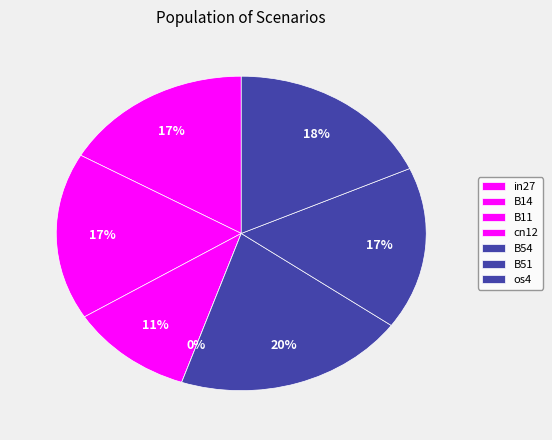

To the nearest percent, what is the difference between the largest and smallest slice percentages?

20%